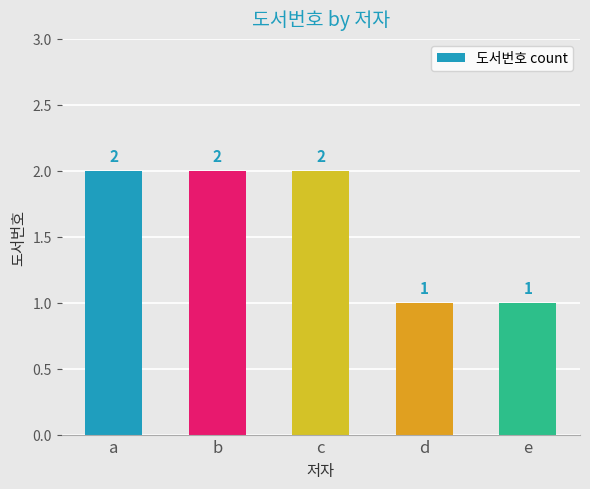

Reading left to right, what are all the values shown in this chart?

2	2	2	1	1